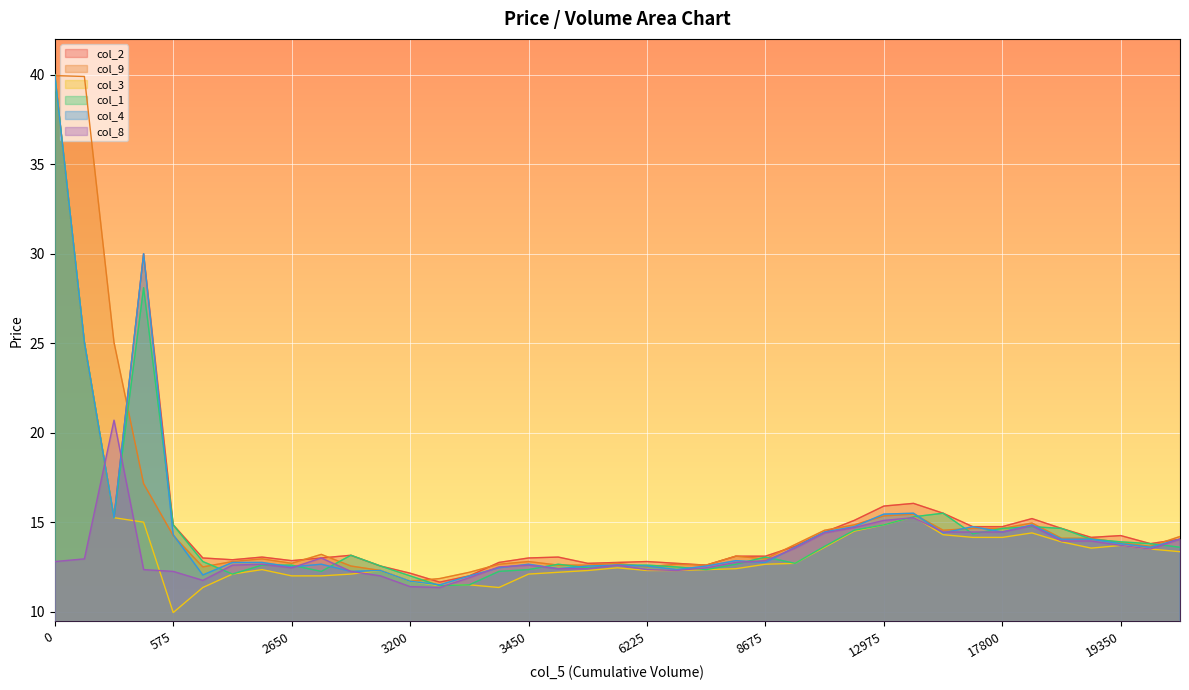

What is the sum of all col_4 values?

574.5